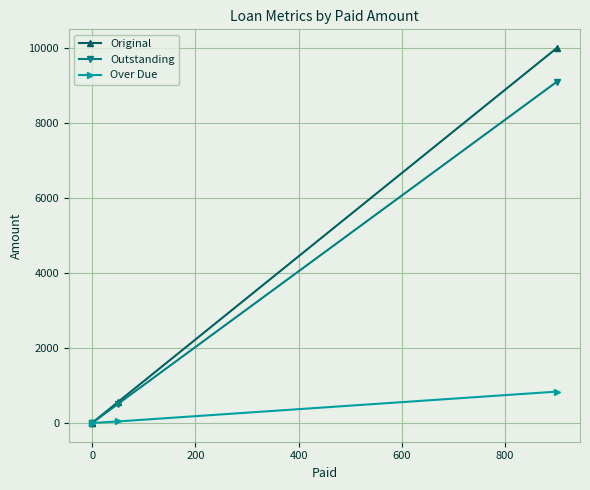

List the series in order of their peak value, lowest first.

Over Due, Outstanding, Original